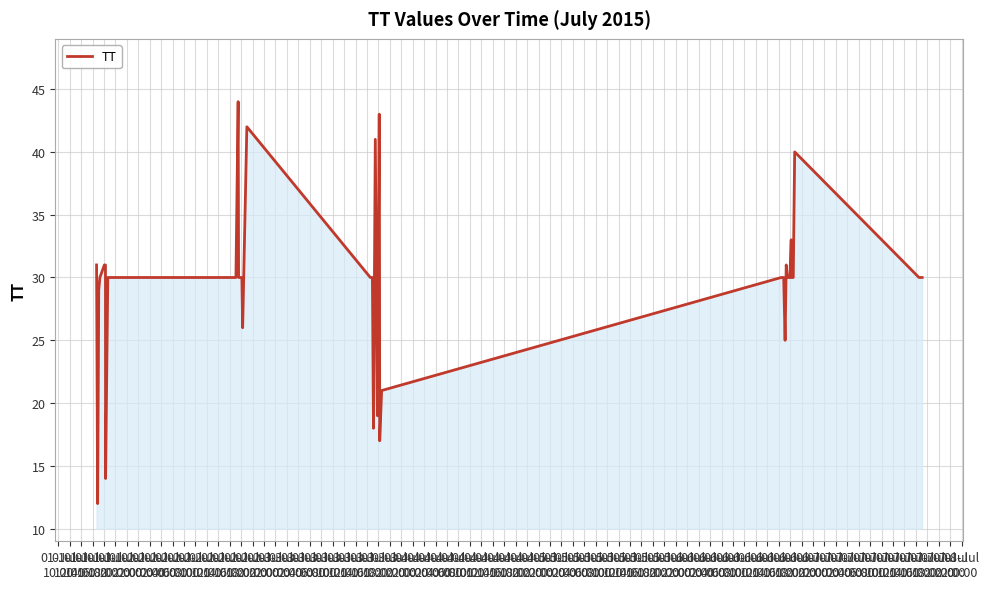

What is the difference between the maximum and minimum values?

32